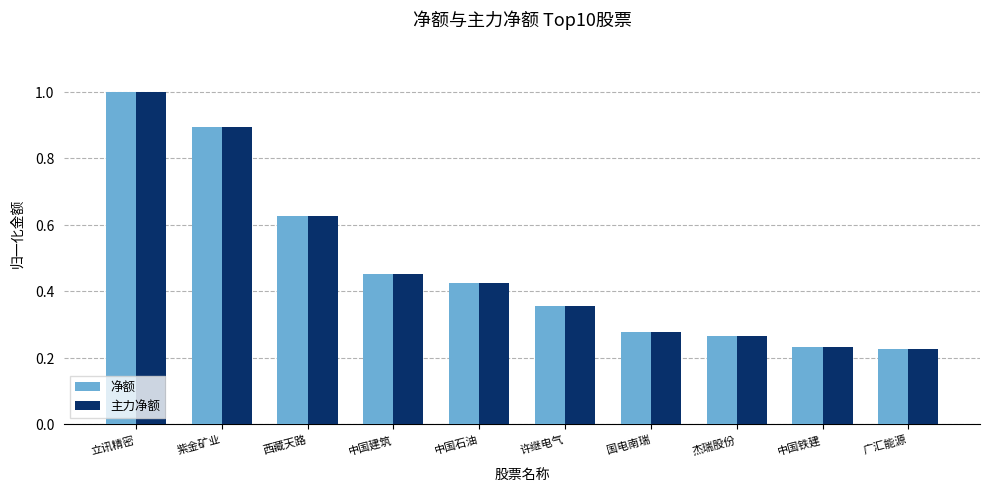

True or false: 净额 has a value of 0.5 at 许继电气.

False